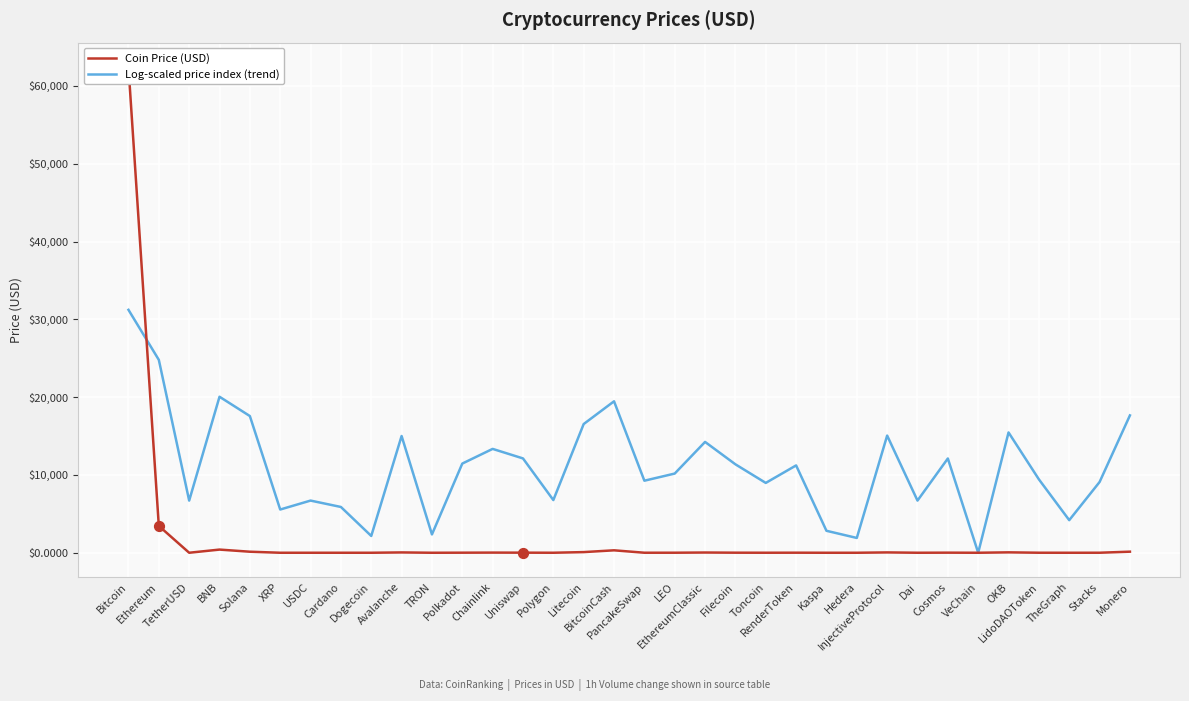

What is the total value across all series at LidoDAOToken?

9438.1